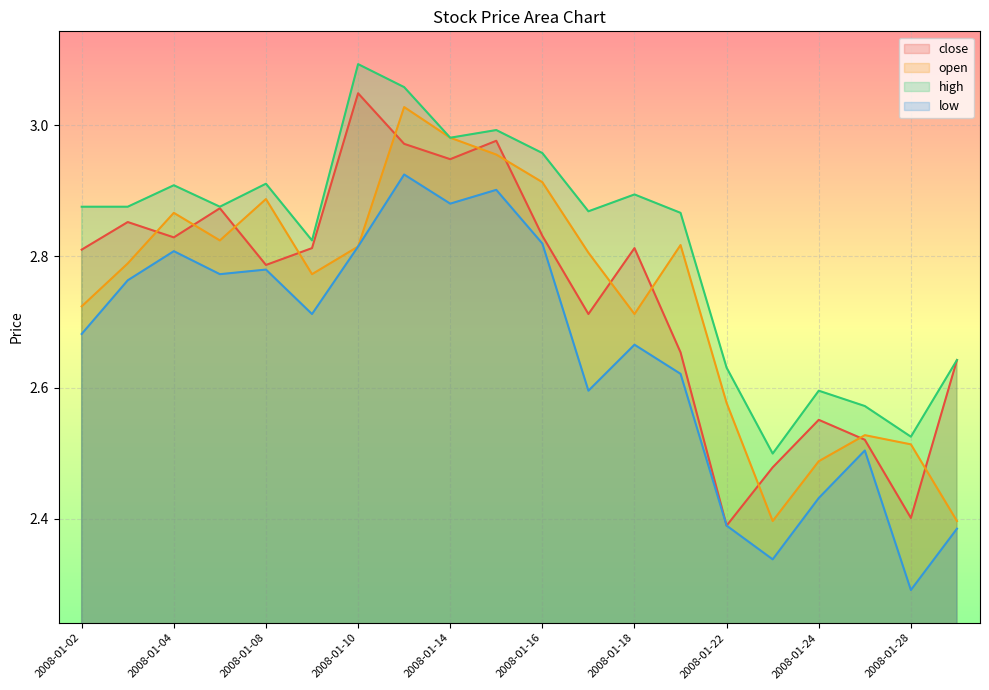

How many lines are shown in the chart?

4